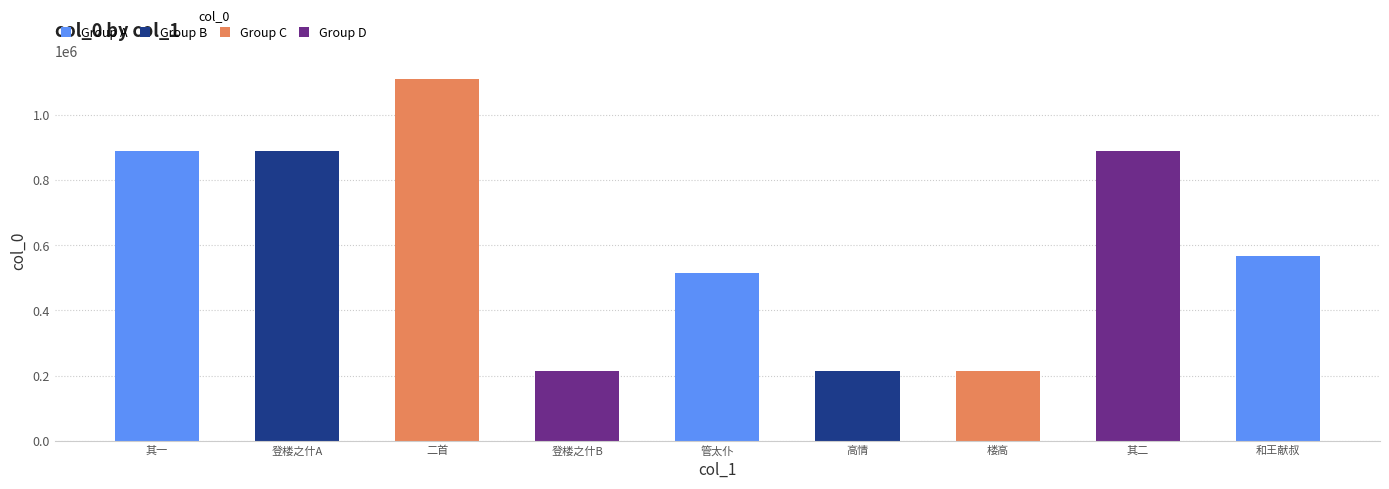

What is the value of the 1st bar from the left?

890396